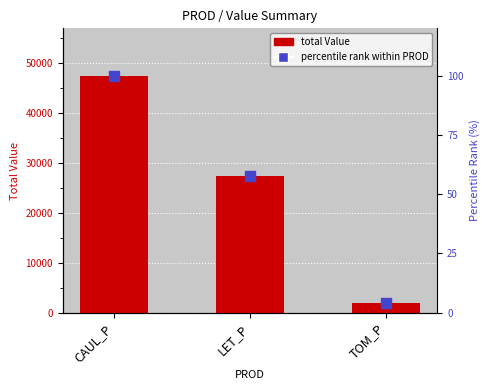

What is the label of the 1st bar from the right?

TOM_P